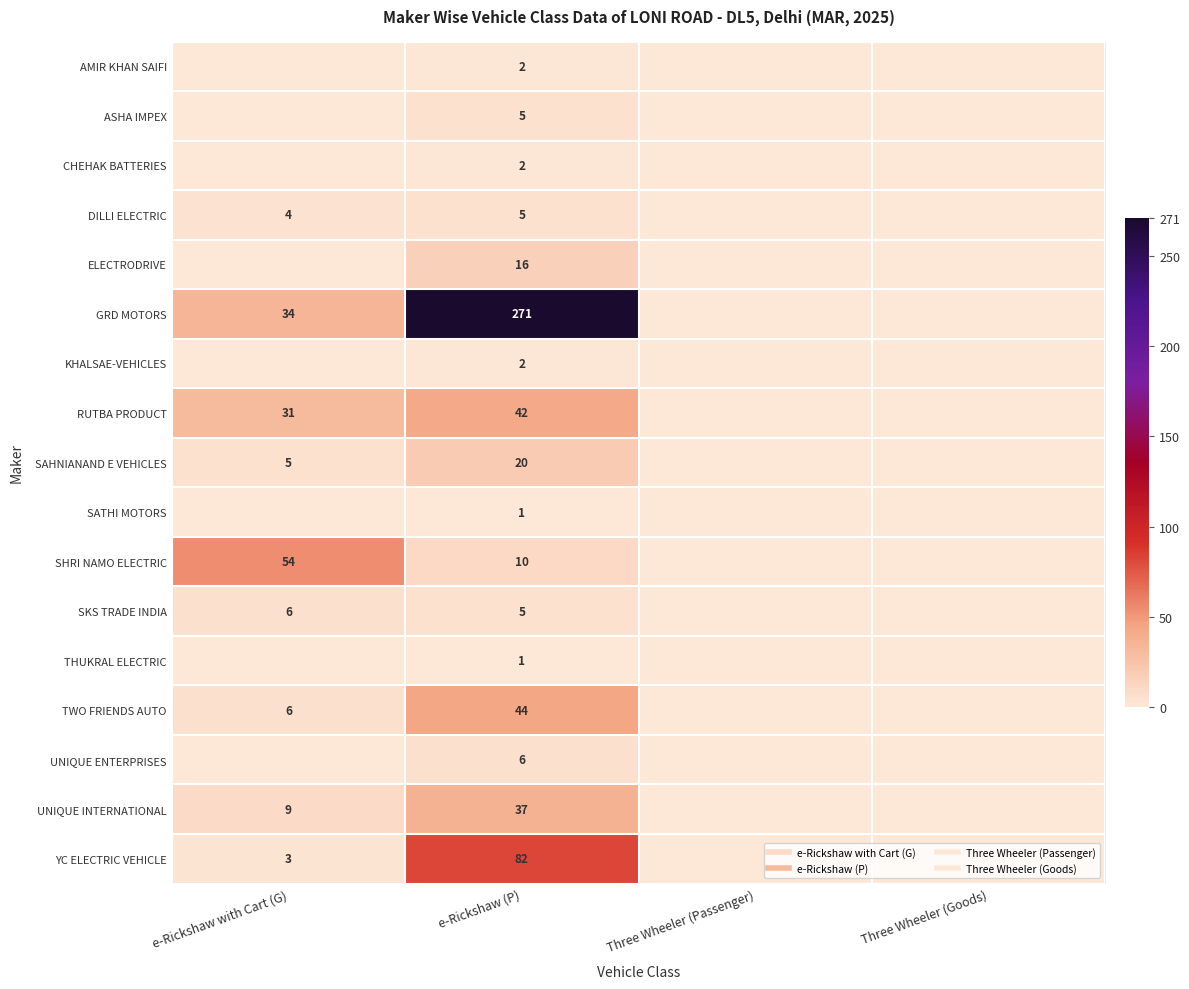

Count the SAHNIANAND E VEHICLES values in the range 0 to 20.

4